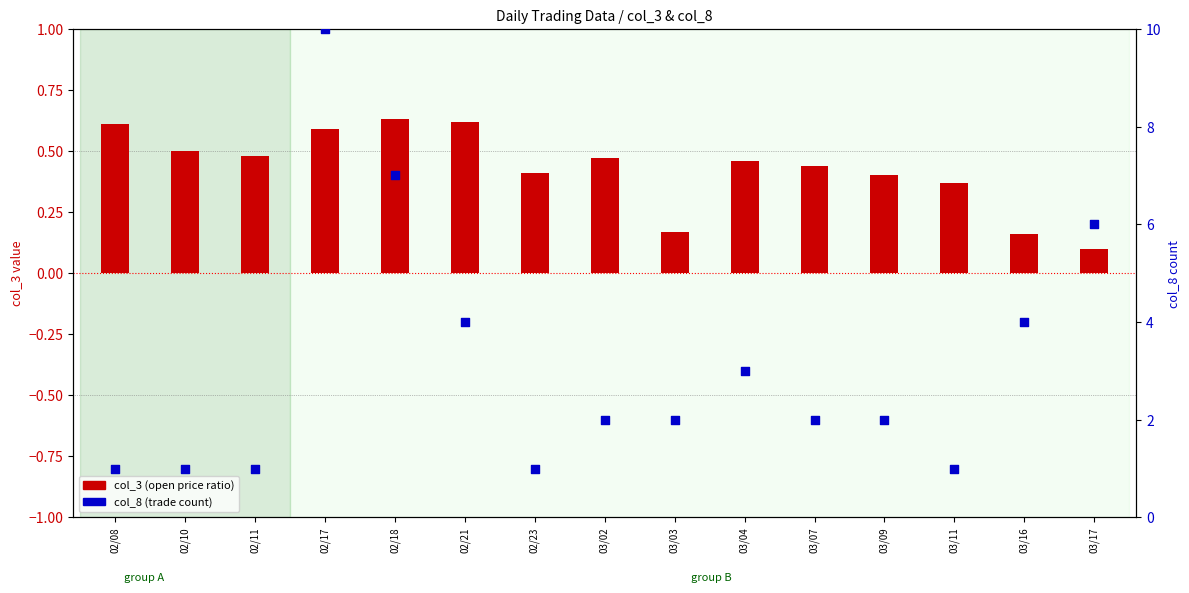

What are all the series names shown in the legend?

col_3 (open price ratio), col_8 (trade count)